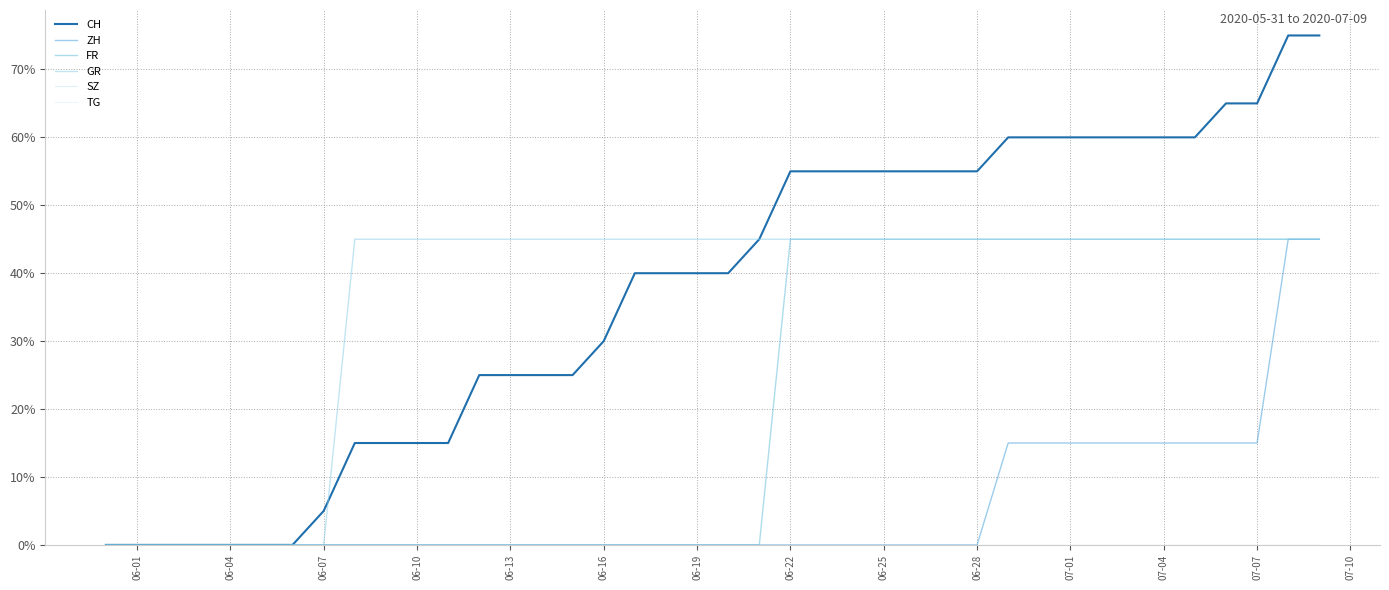

Is this an area chart (filled region under the line)?

No